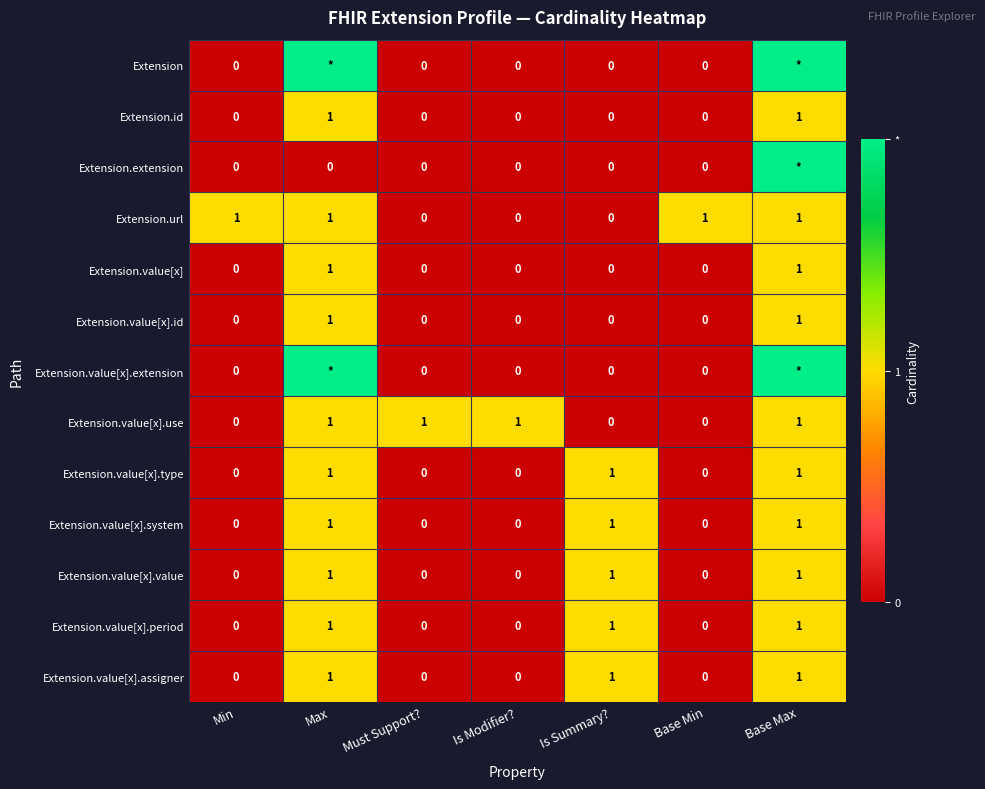

Count the Extension.value[x].value values in the range 0 to 1.

7